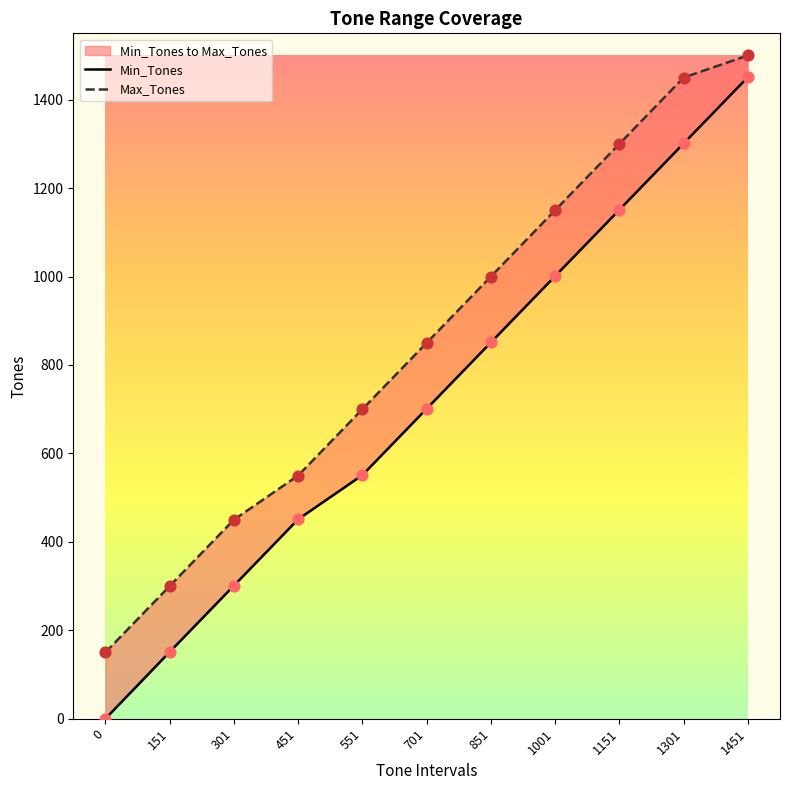

What are all the series names shown in the legend?

Min_Tones, Max_Tones